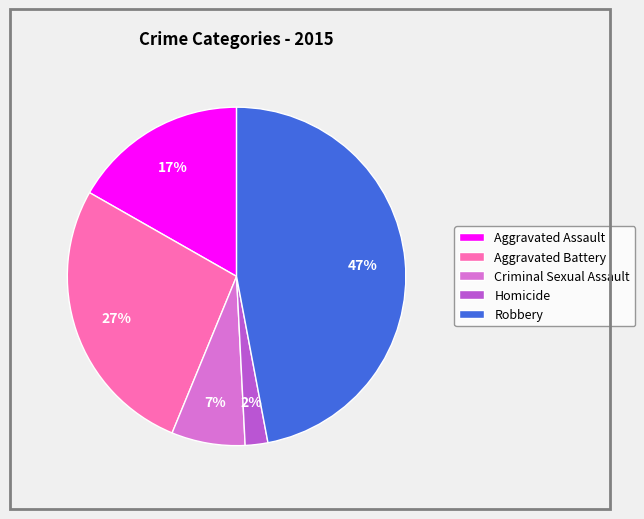

Which slice is the smallest?

Homicide